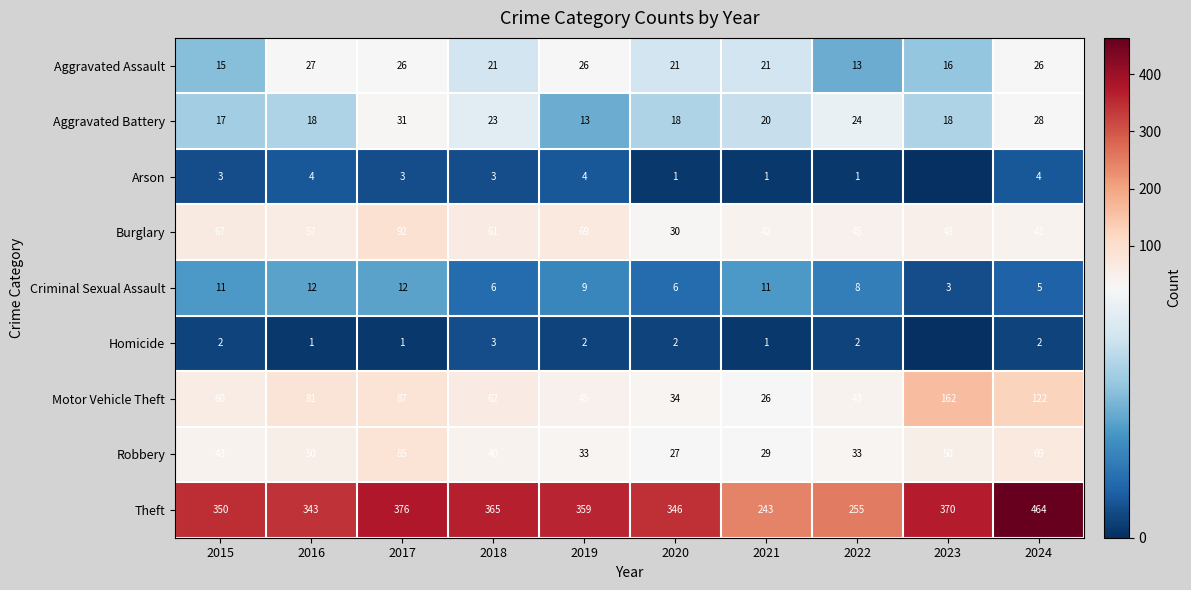

What is the total value across all series at 2022?

424